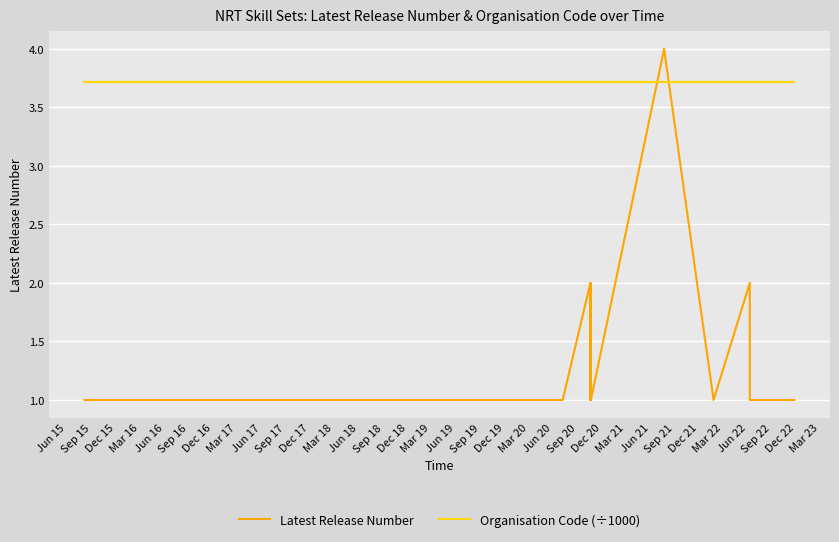

Count the number of data series in this chart.

2